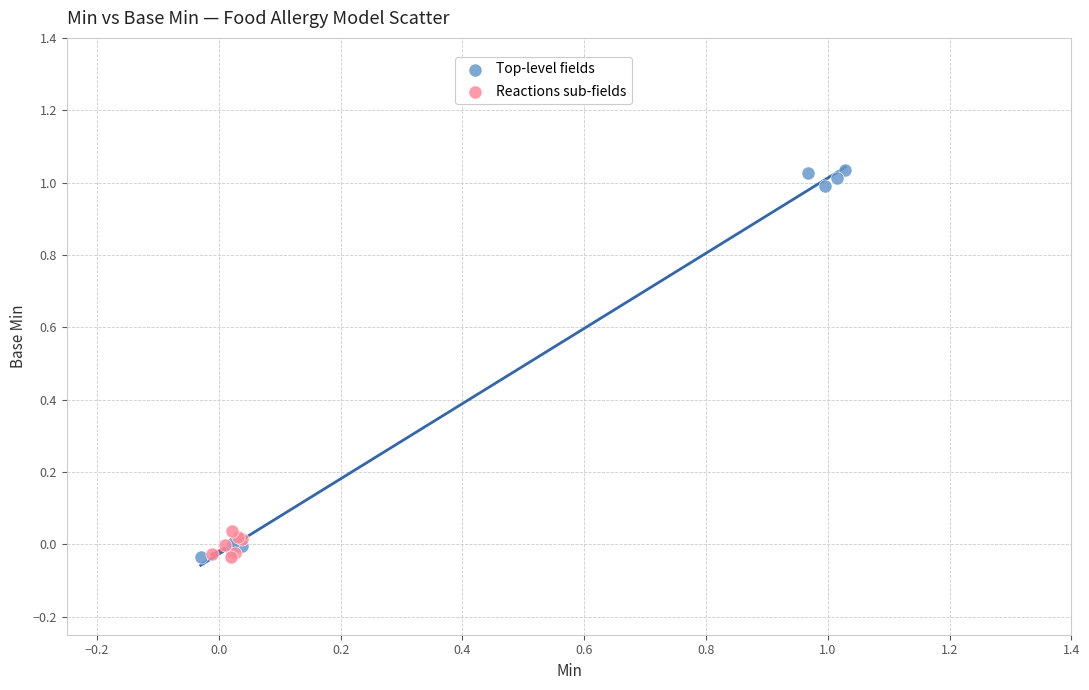

Which series contains the highest Y value?

Top-level fields